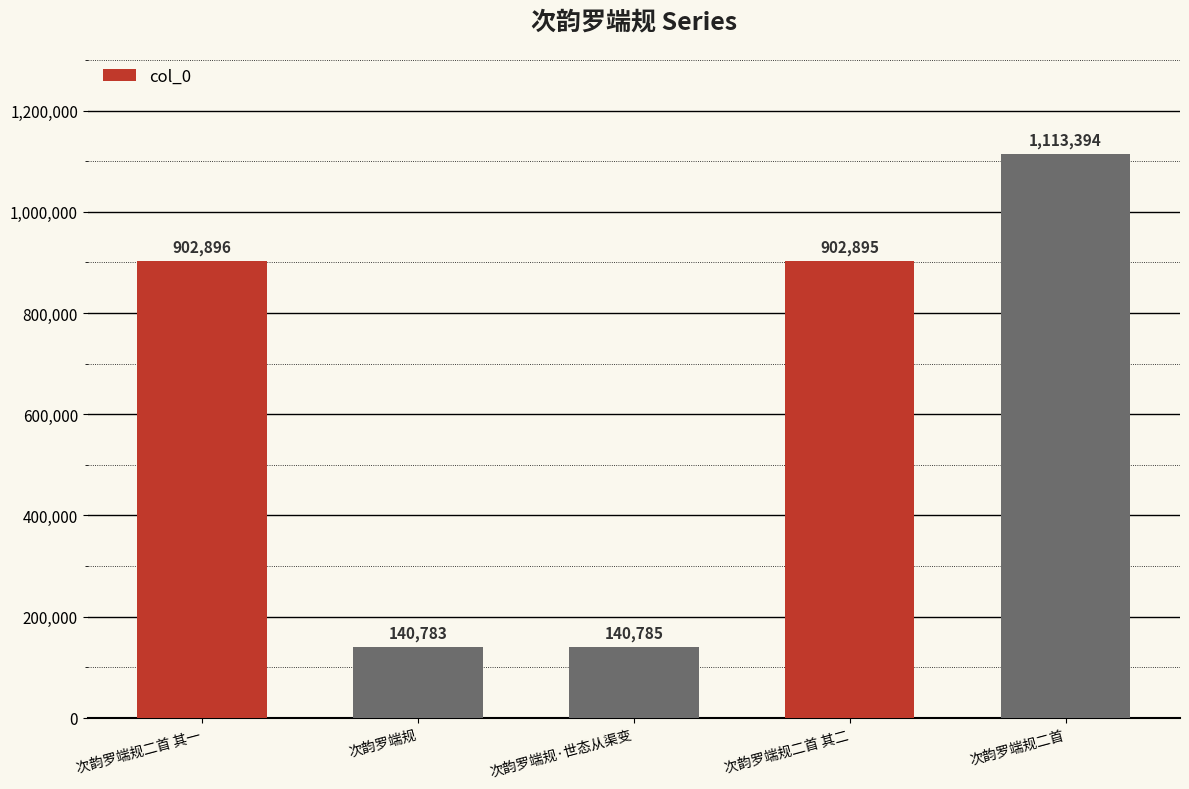

Reading left to right, extract all data points from this chart.

902896	140783	140785	902895	1113394